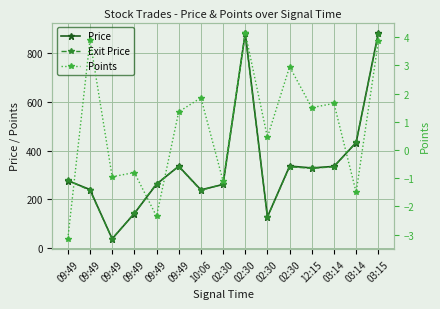

What is the label of the 8th point from the right?

02:30